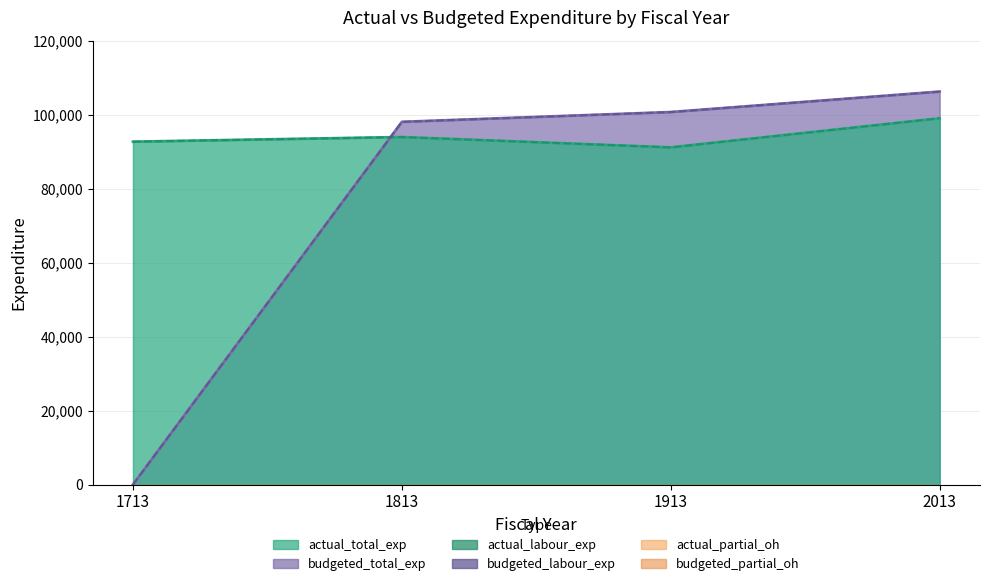

Reading left to right, extract all data points from this chart.

actual_total_exp: 1713=92684	1813=93942	1913=91144	2013=99013
actual_labour_exp: 1713=92684	1813=93942	1913=91144	2013=99013
budgeted_total_exp: 1713=0	1813=98042	1913=100693	2013=106223
budgeted_labour_exp: 1713=0	1813=98042	1913=100693	2013=106223